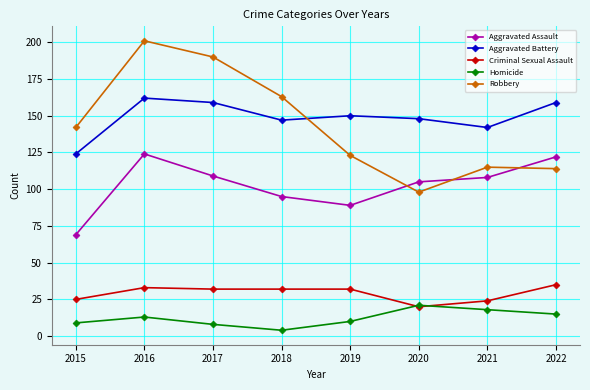

How many values in the Aggravated Assault series are below 108?

4